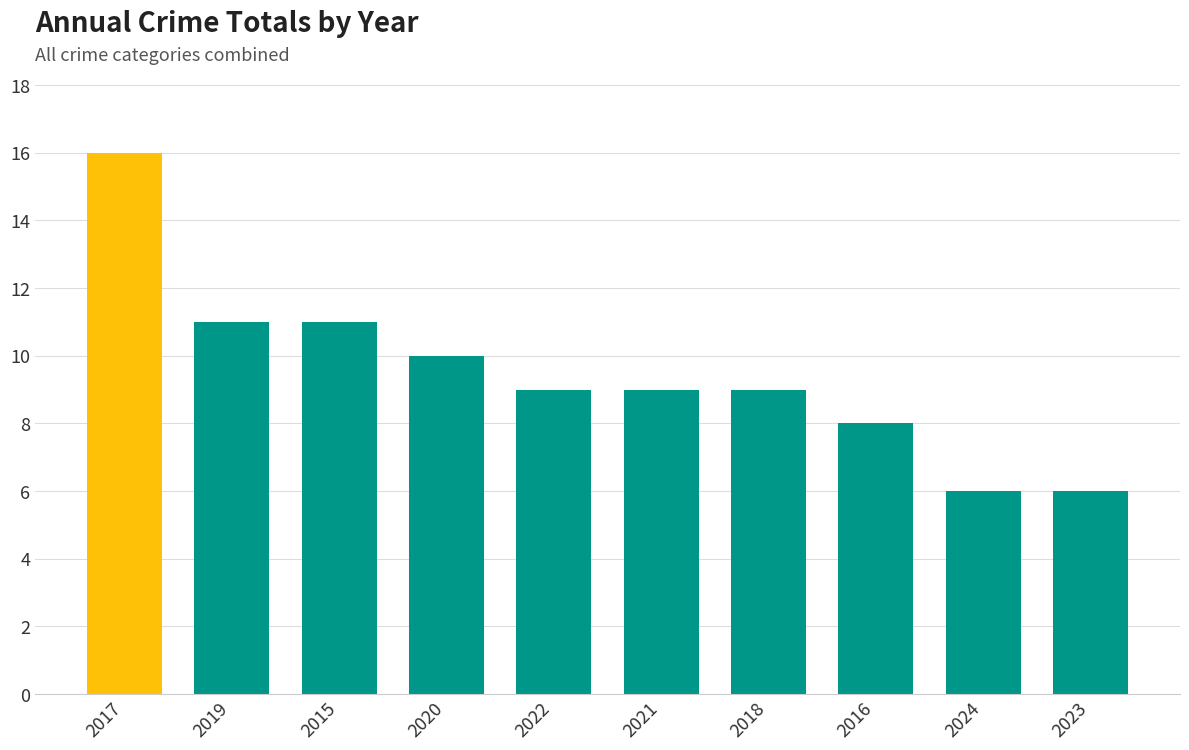

Are the bars grouped side by side (vs. stacked)?

No